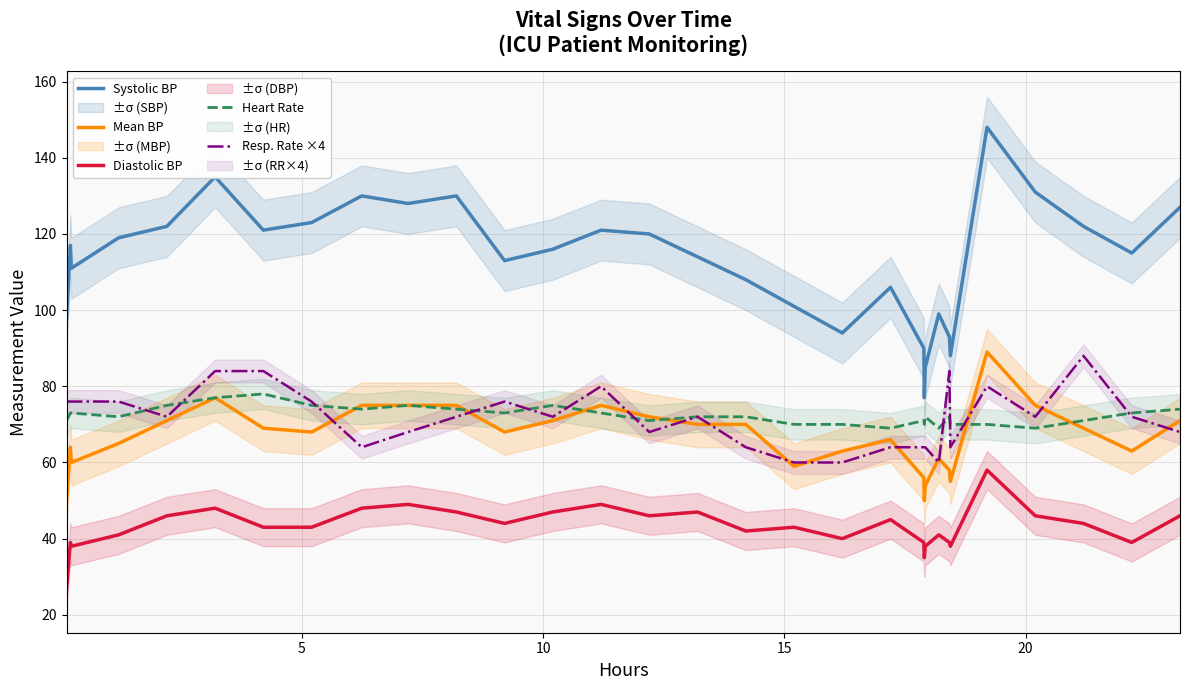

Rank the series by their maximum value, from highest to lowest.

Systolic BP, Mean BP, Resp. Rate ×4, Heart Rate, Diastolic BP